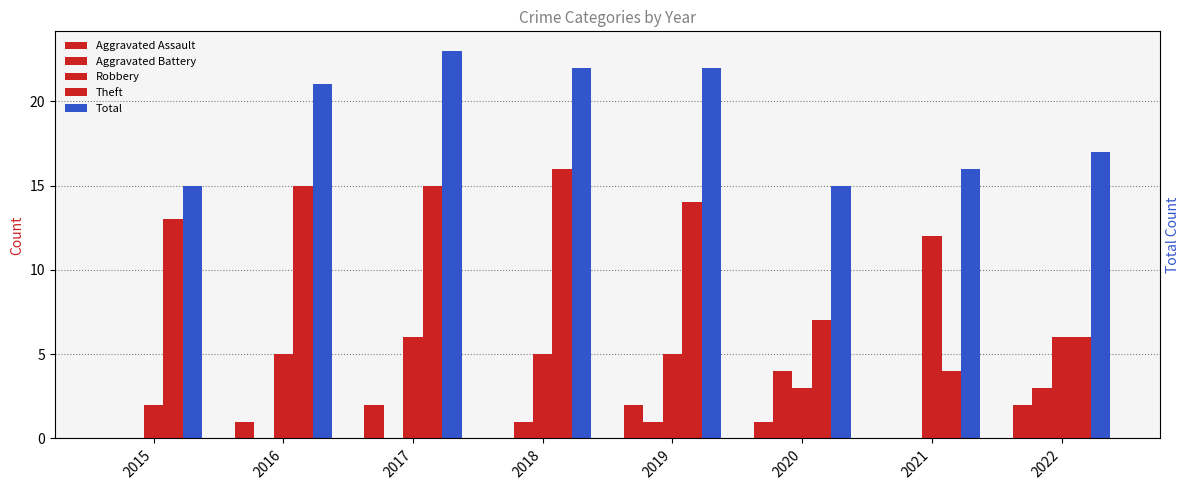

What is the difference between the highest and lowest values at 2016?

21